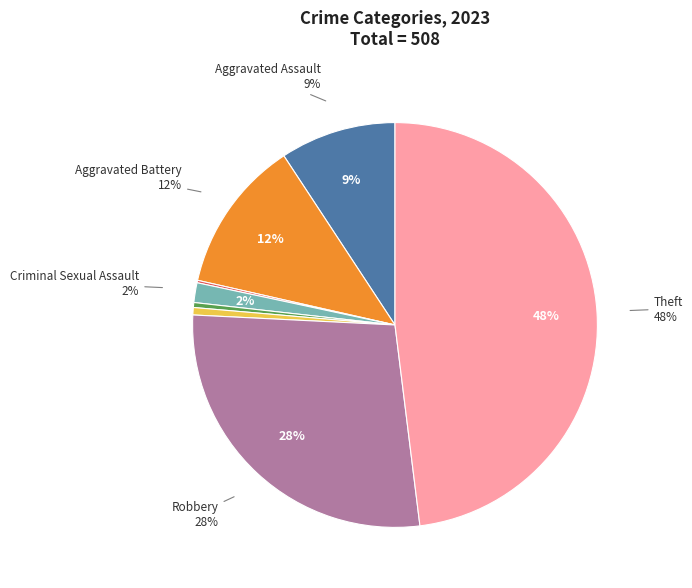

Between Theft and Aggravated Assault, which is larger?

Theft